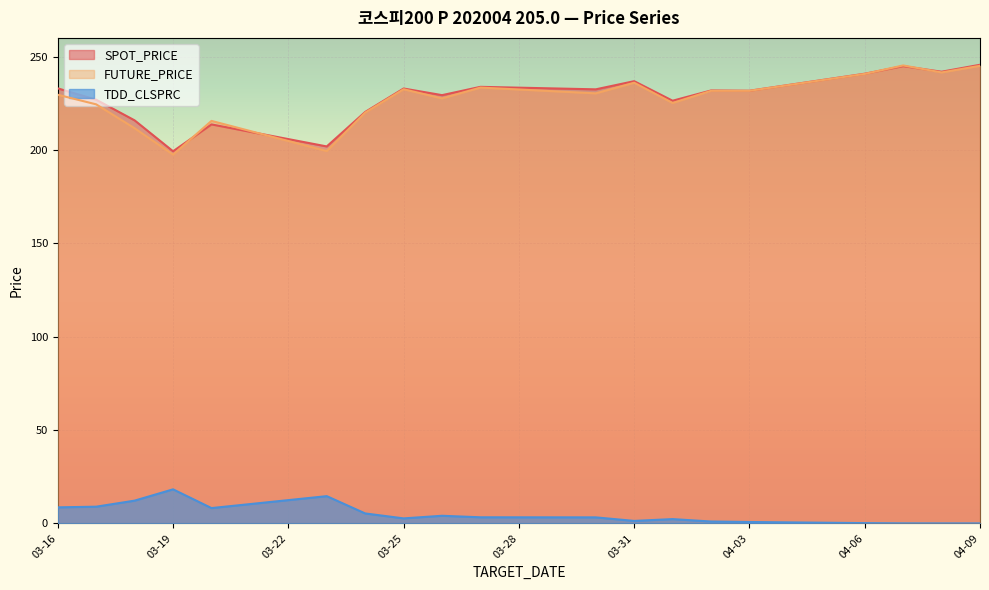

What is the difference between the maximum and minimum values in the SPOT_PRICE series?

46.3